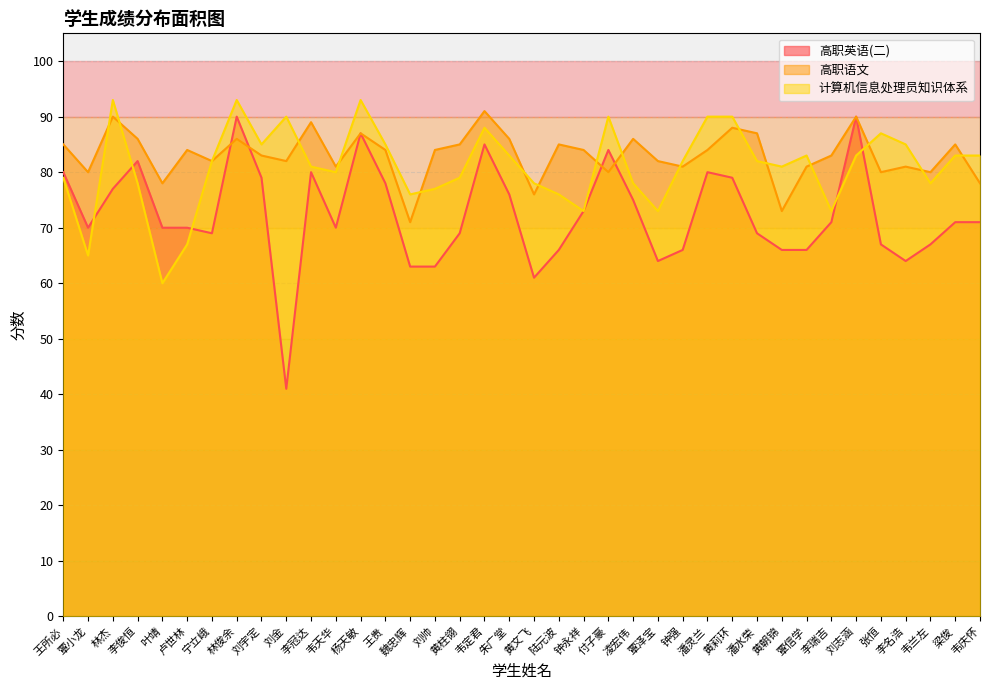

What is the spread (max minus min) of values at 韦庆怀?

12